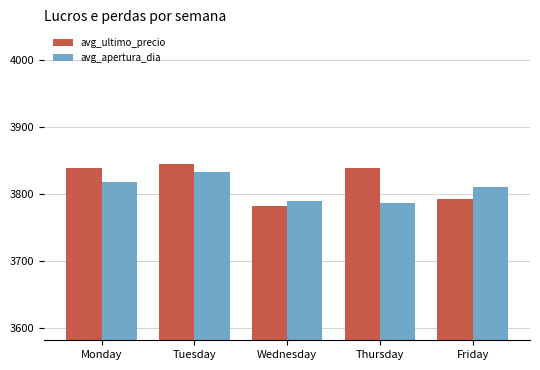

Rank the series by their maximum value, from lowest to highest.

avg_apertura_dia, avg_ultimo_precio